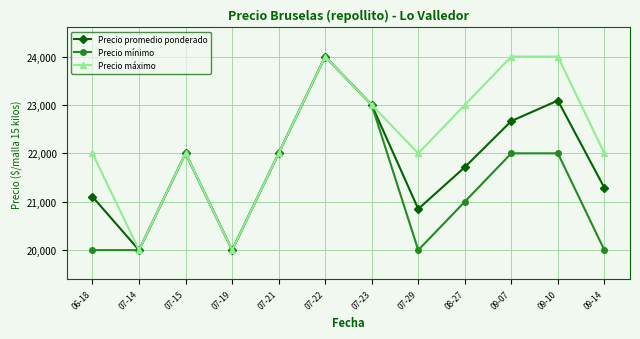

Reading left to right, extract all data points from this chart.

Precio promedio ponderado: 06-18=21103	07-14=20000	07-15=22000	07-19=20000	07-21=22000	07-22=24000	07-23=23000	07-29=20850	08-27=21714	09-07=22667	09-10=23091	09-14=21286
Precio mínimo: 06-18=20000	07-14=20000	07-15=22000	07-19=20000	07-21=22000	07-22=24000	07-23=23000	07-29=20000	08-27=21000	09-07=22000	09-10=22000	09-14=20000
Precio máximo: 06-18=22000	07-14=20000	07-15=22000	07-19=20000	07-21=22000	07-22=24000	07-23=23000	07-29=22000	08-27=23000	09-07=24000	09-10=24000	09-14=22000